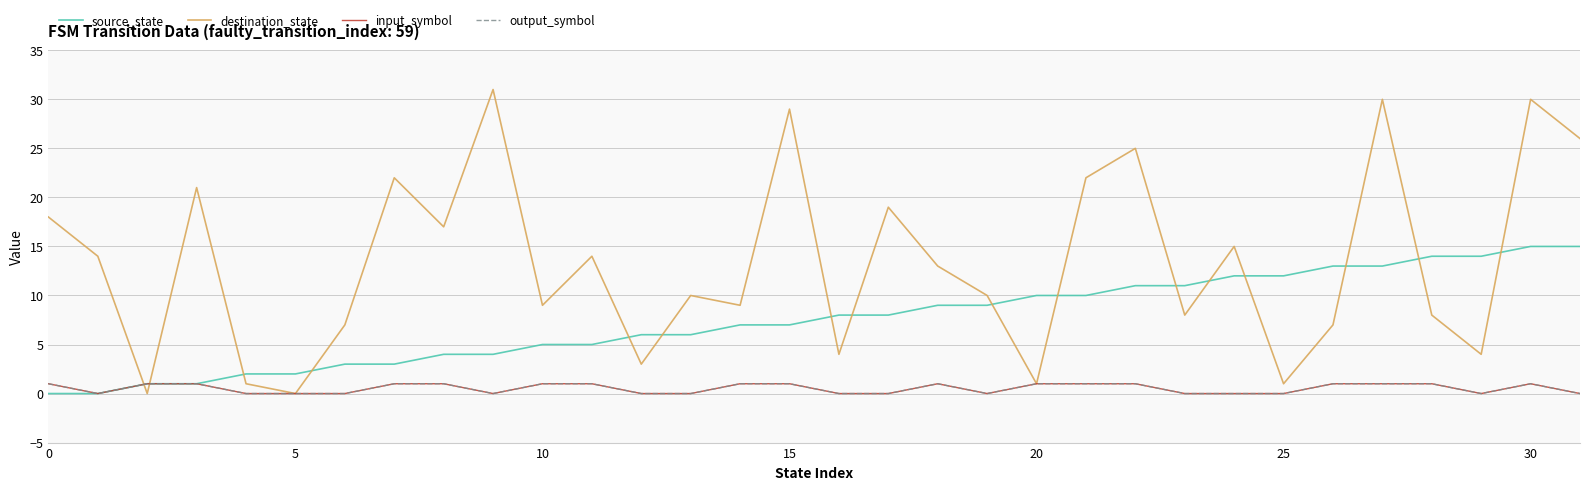

Reading left to right, extract all data points from this chart.

source_state: 0	0	1	1	2	2	3	3	4	4	5	5	6	6	7	7	8	8	9	9	10	10	11	11	12	12	13	13	14	14	15	15
destination_state: 18	14	0	21	1	0	7	22	17	31	9	14	3	10	9	29	4	19	13	10	1	22	25	8	15	1	7	30	8	4	30	26
input_symbol: 1	0	1	1	0	0	0	1	1	0	1	1	0	0	1	1	0	0	1	0	1	1	1	0	0	0	1	1	1	0	1	0
output_symbol: 1	0	1	1	0	0	0	1	1	0	1	1	0	0	1	1	0	0	1	0	1	1	1	0	0	0	1	1	1	0	1	0